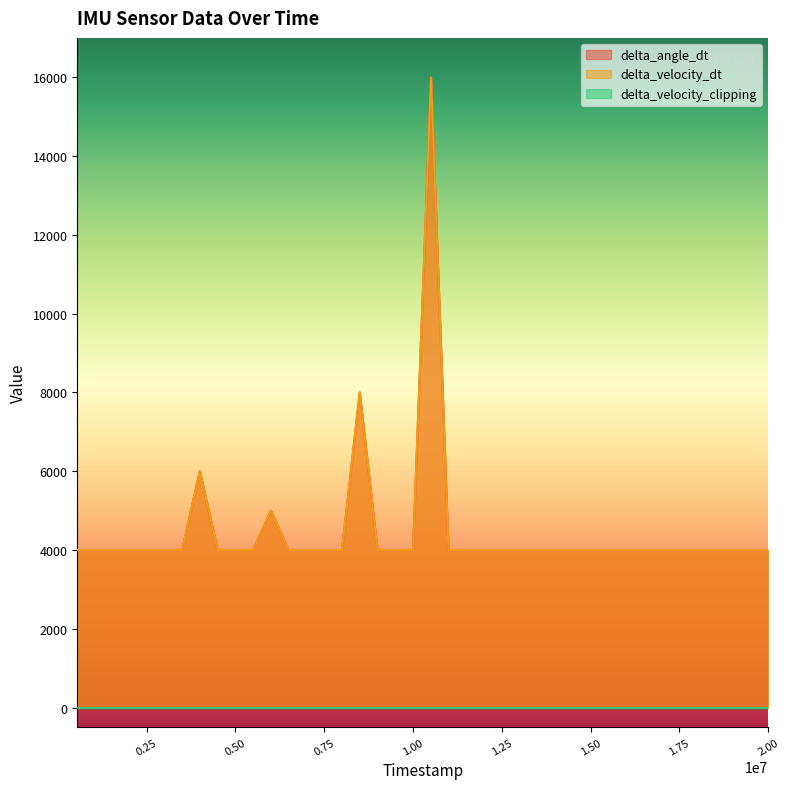

What is the maximum value shown in the chart?

16000